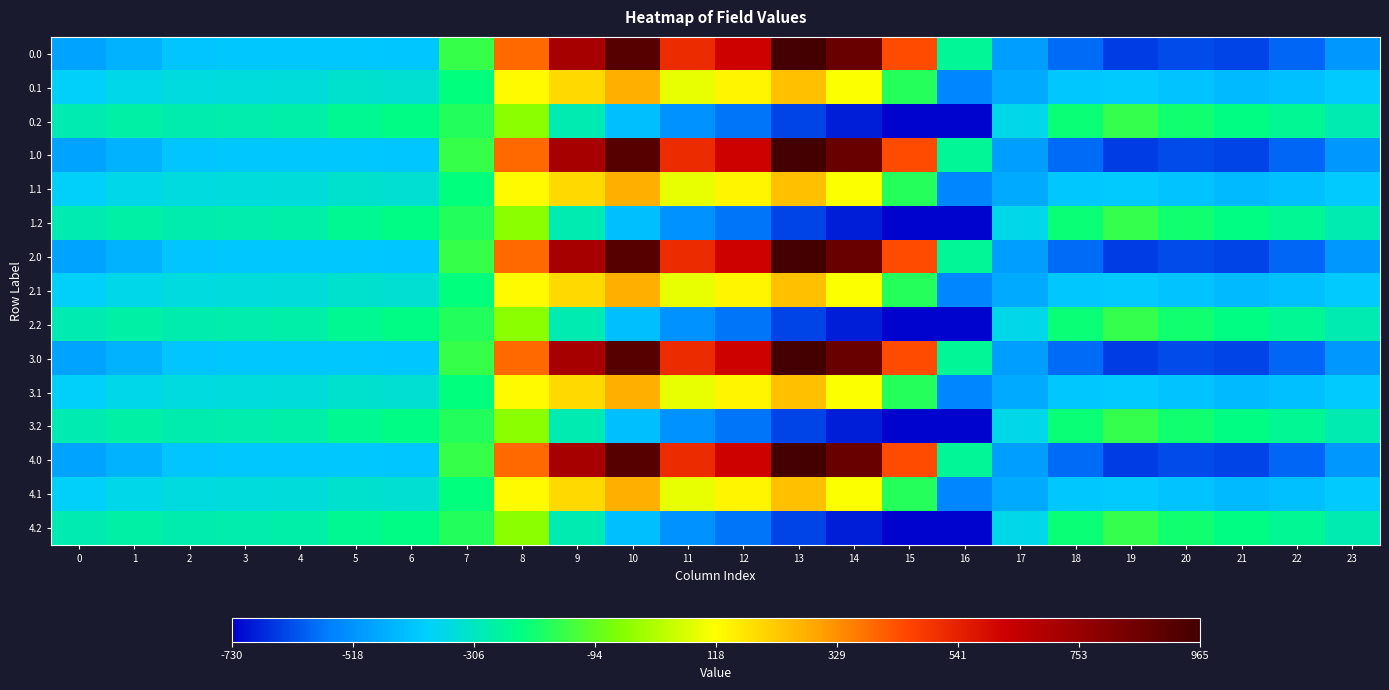

Between 0 and 6, which is larger?

6